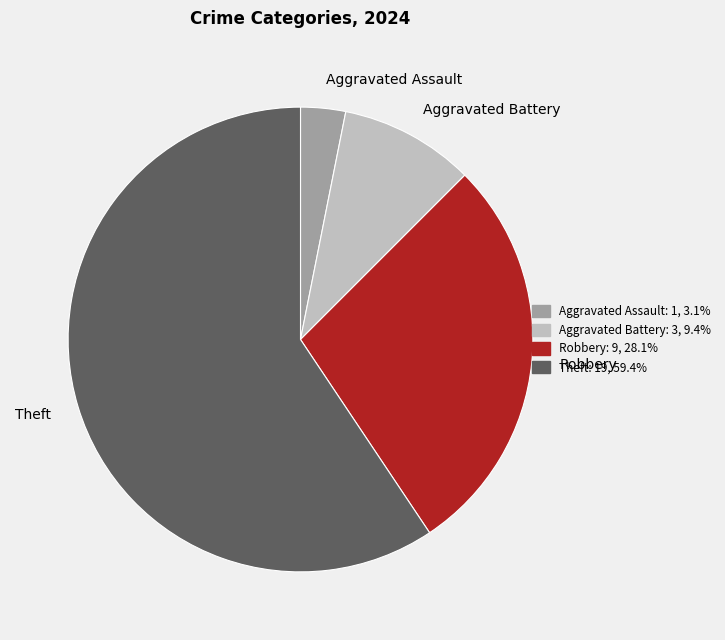

True or false: Robbery accounts for 28% of the total.

True